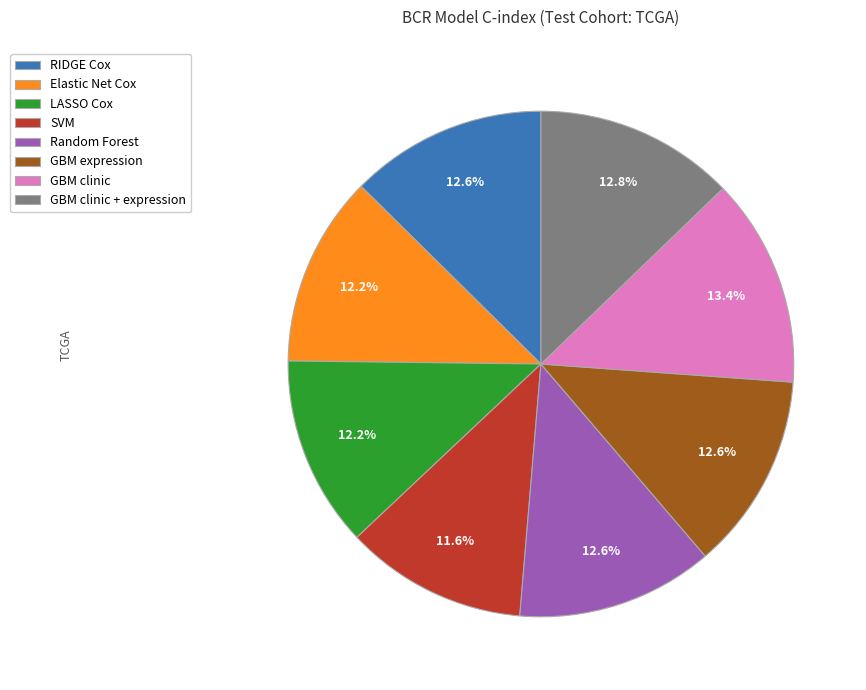

Is it true that RIDGE Cox is 13% of the pie?

True